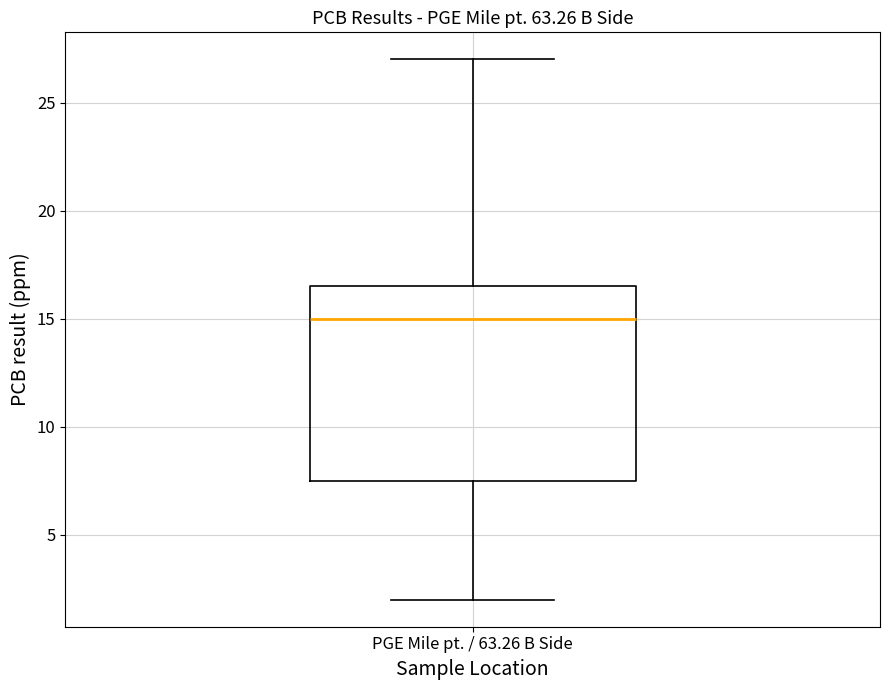

Read this box plot against the y-axis: the position of the median line, the range covered by the box, and the ends of both whiskers. The values are not printed on the chart, so give them approximately, as read against the axis.

median 15.0, box 7.5 to 16.5, whiskers 2.0 to 27.0